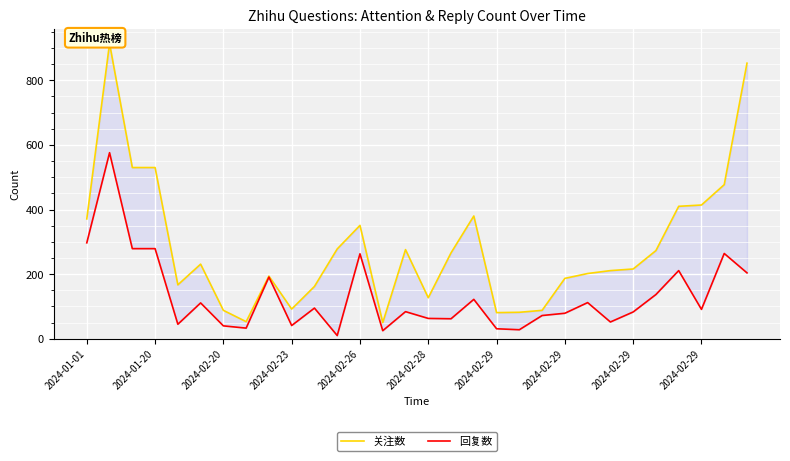

True or false: 关注数 has more than 0 interior local peaks.

True